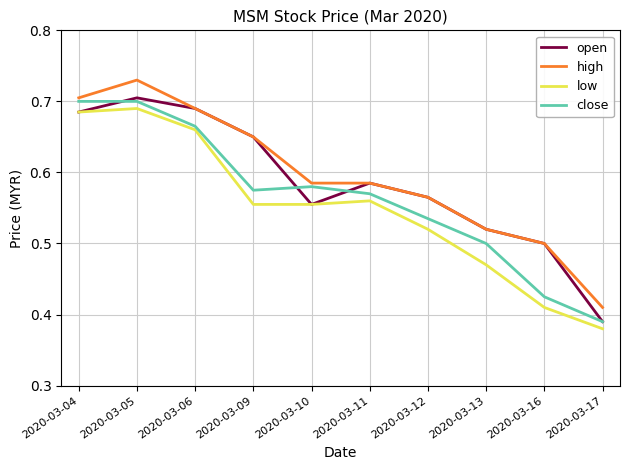

Is it true that low equals 0.7 at 2020-03-12?

False